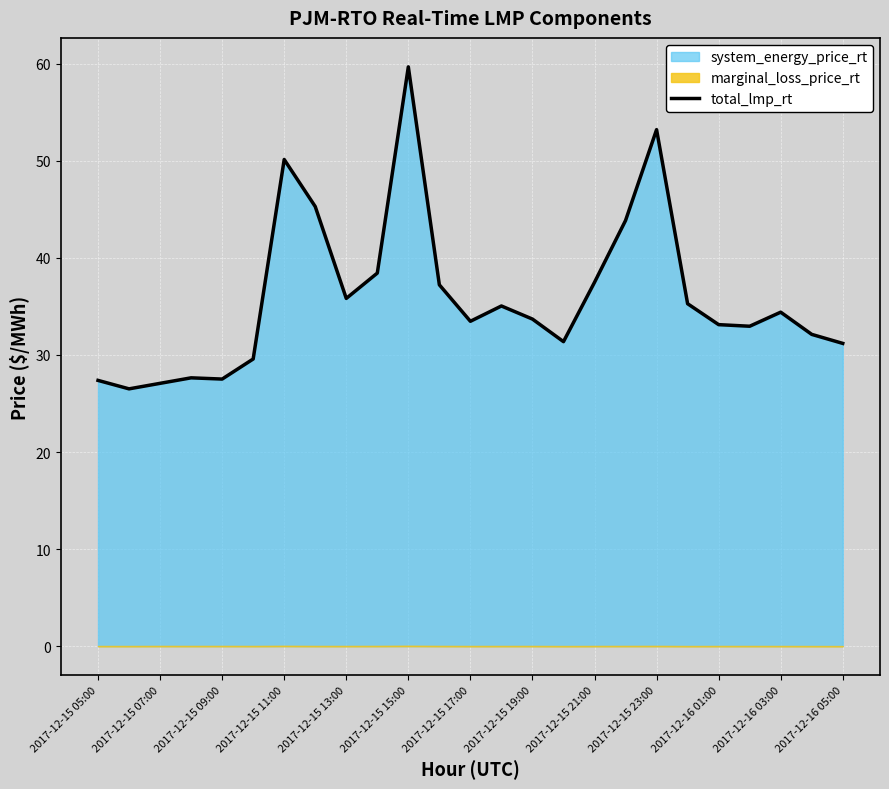

What is the minimum value for total_lmp_rt?

26.5